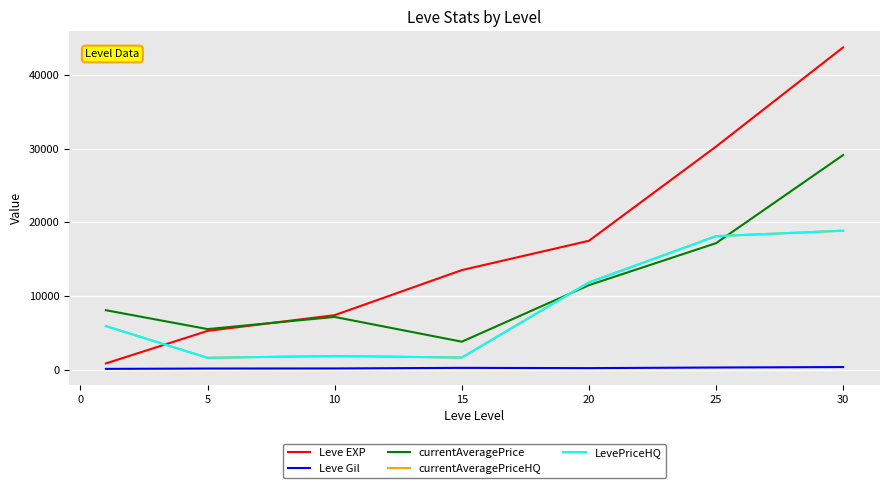

Reading right to left, list all the values displayed in this chart.

Leve EXP: 43730.0	30270.0	17486.7	13510.0	7400.0	5261.7	853.3
Leve Gil: 361.0	297.3	214.2	249.7	170.7	159.0	112.3
currentAveragePrice: 29120.2	17164.7	11467.8	3799.8	7158.3	5510.8	8070.0
currentAveragePriceHQ: 18858.5	18116.5	11837.0	1645.3	1860.0	1614.8	5916.5
LevePriceHQ: 18858.5	18116.5	11837.0	1645.3	1860.0	1614.8	5916.5